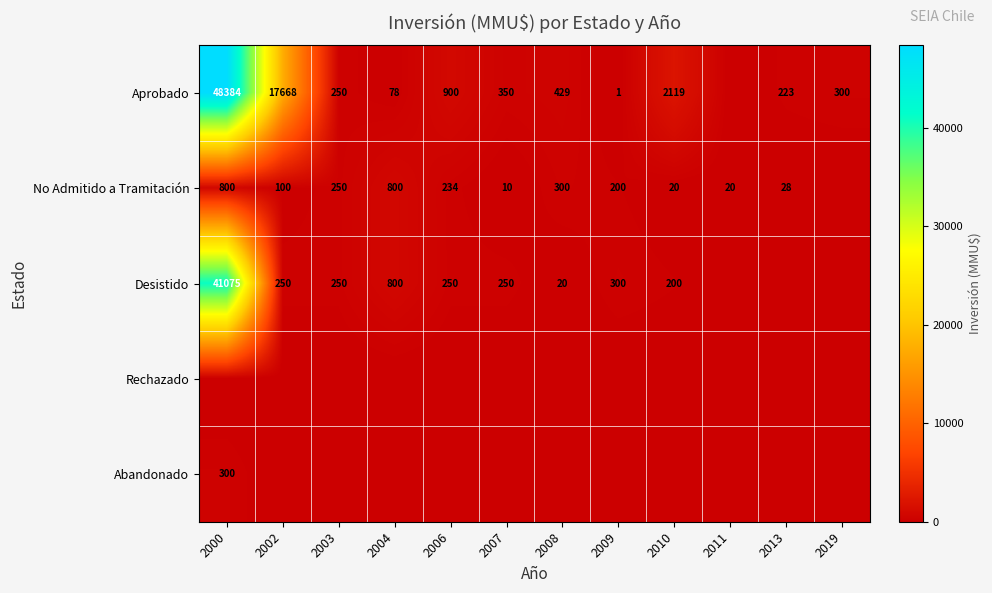

The Desistido series shows 328 at 2007. True or false?

False